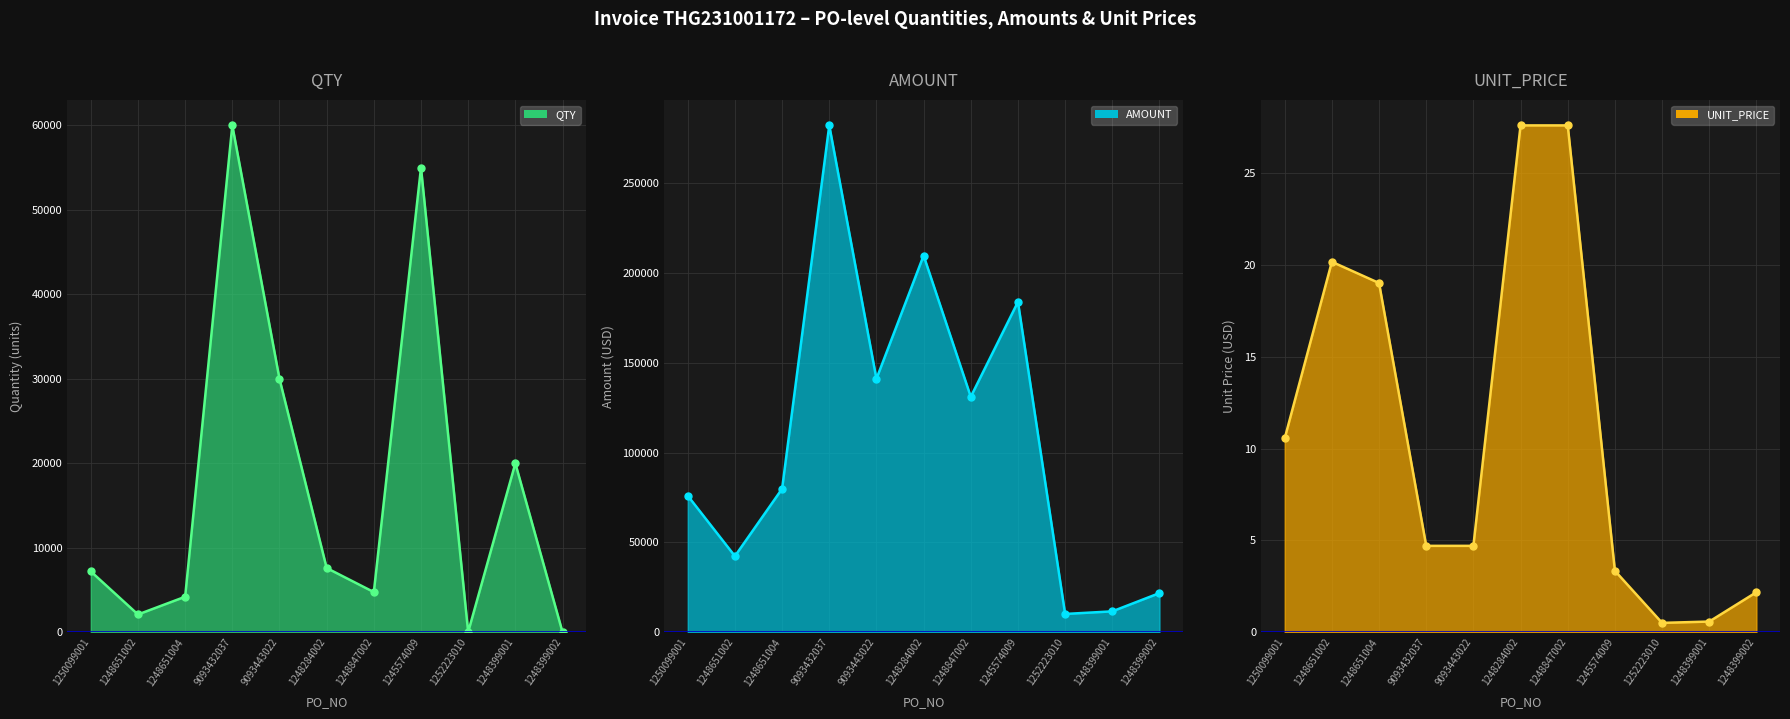

What is the sum of the UNIT_PRICE line values at 1250099001 and 1248651002?

30.7